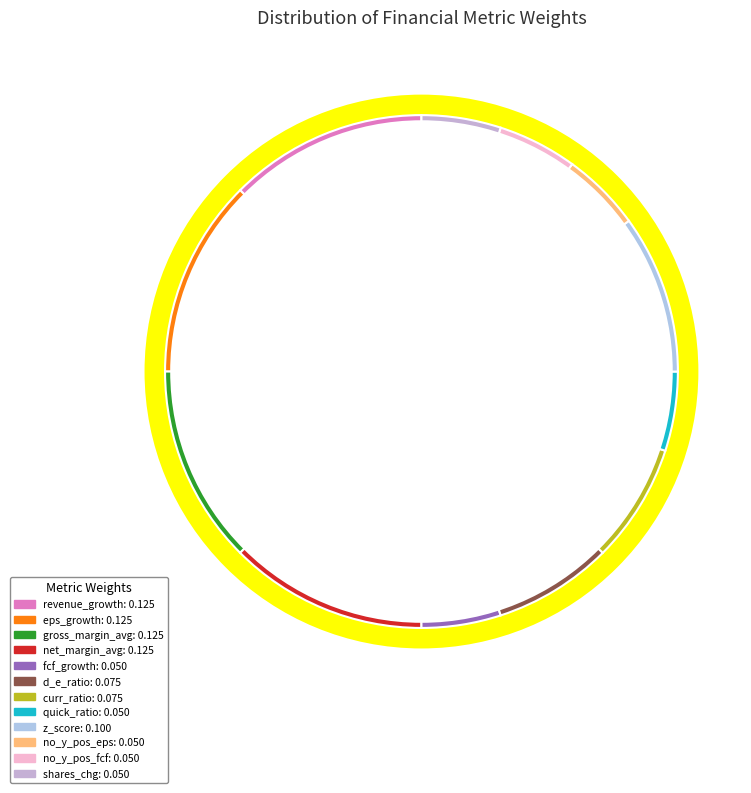

Count the number of slices in the pie.

12